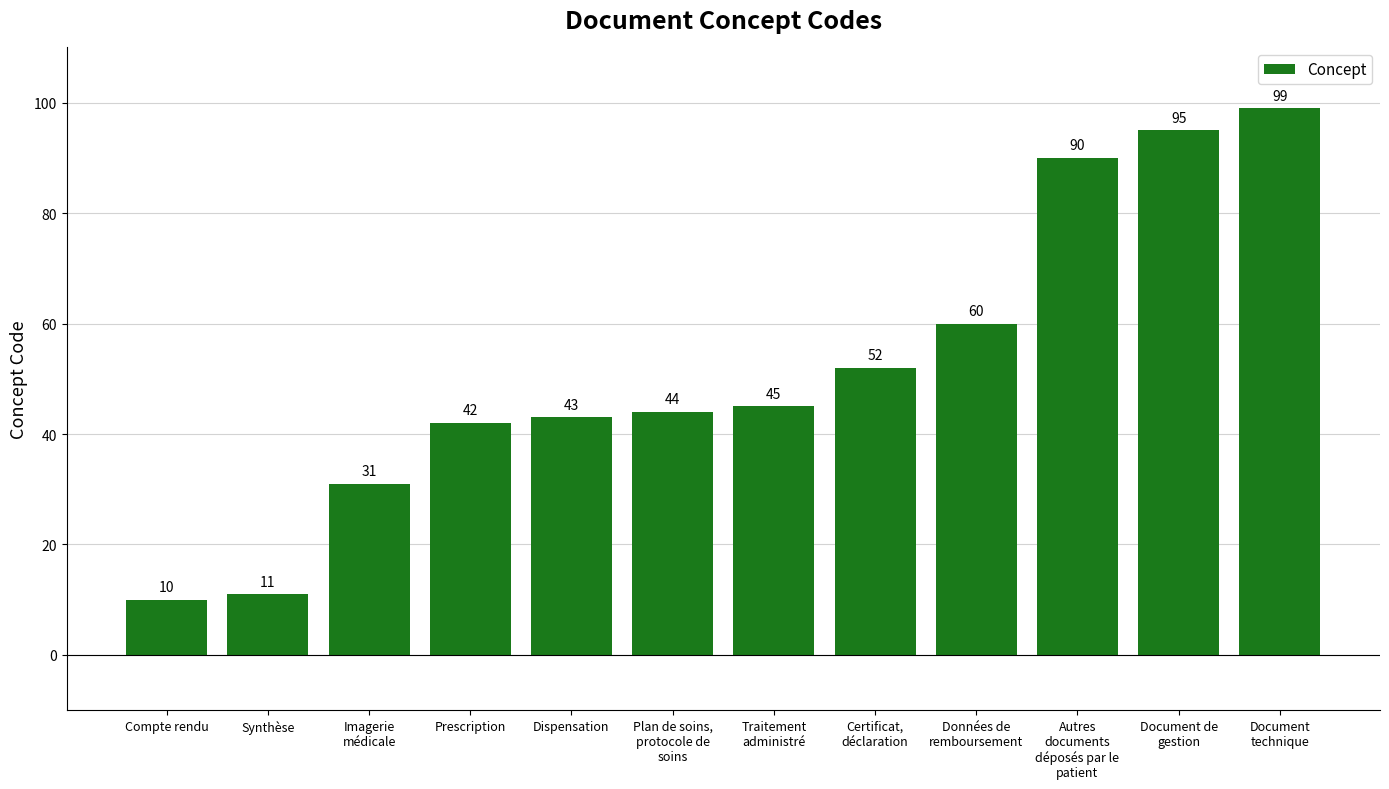

Read the value at Imagerie
médicale.

31